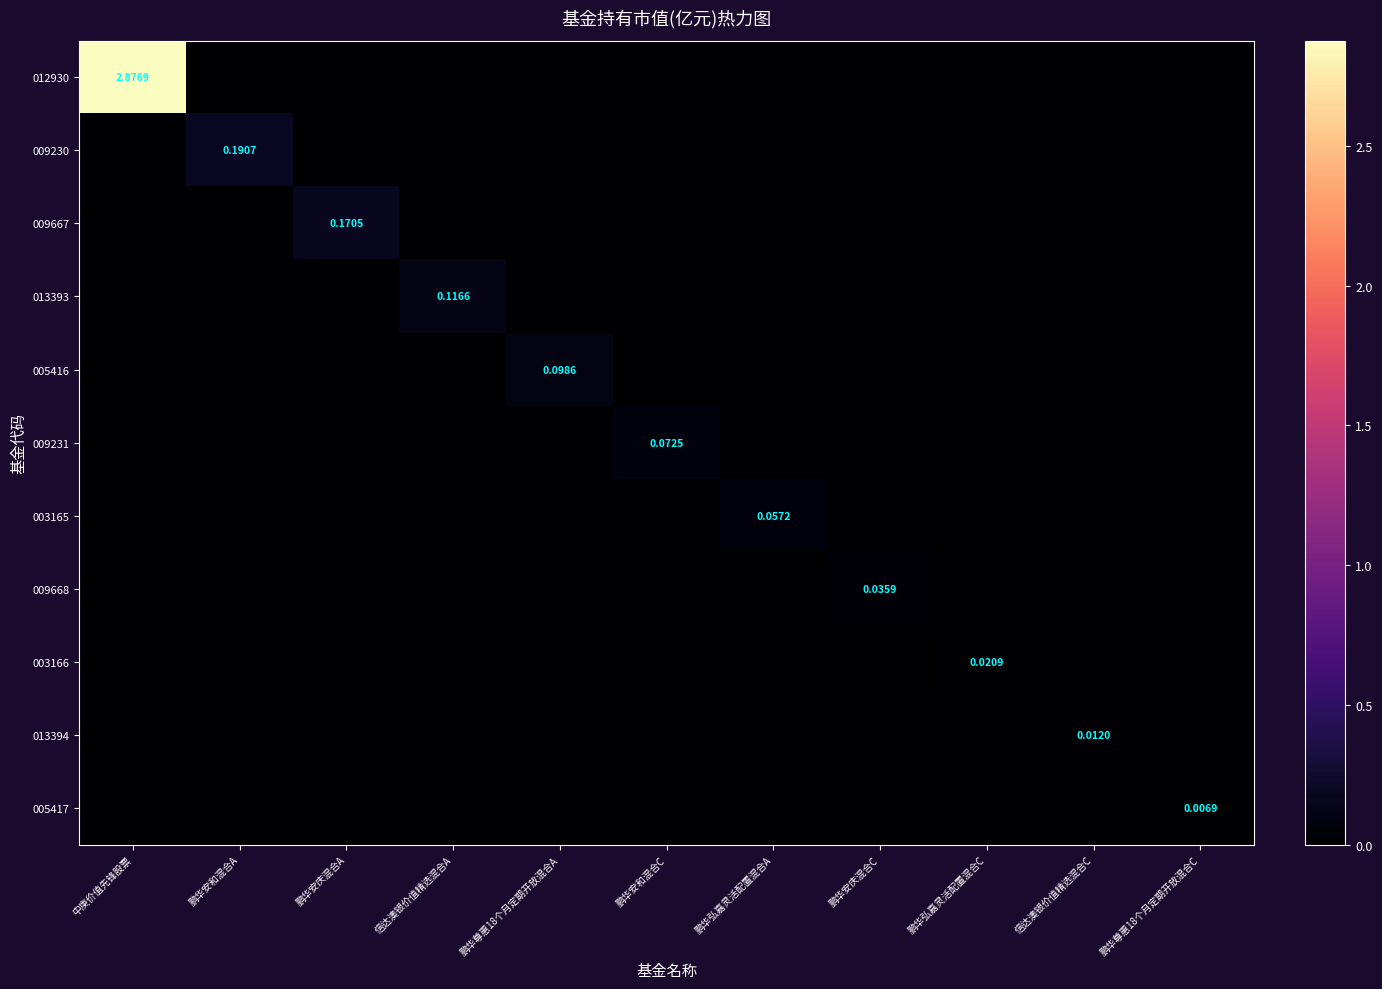

How many positive values does the 013394 series have?

1